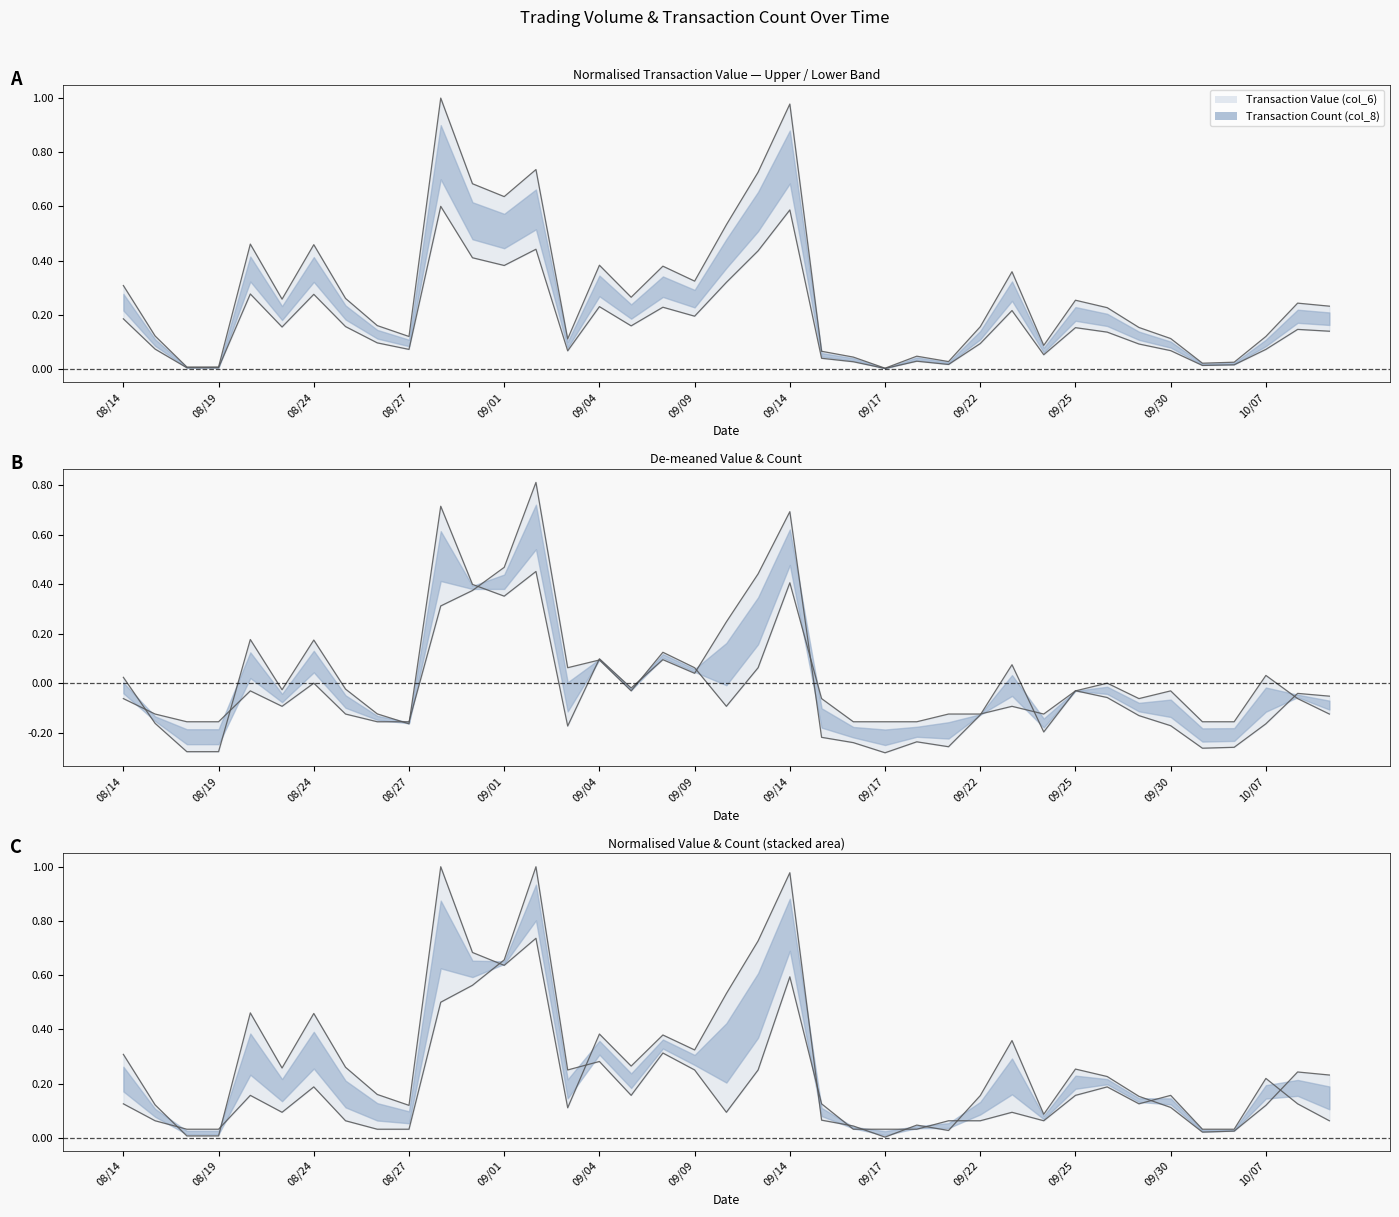

The value of Transaction Value (col_6) at 09/17 is 0.0. True or false?

True